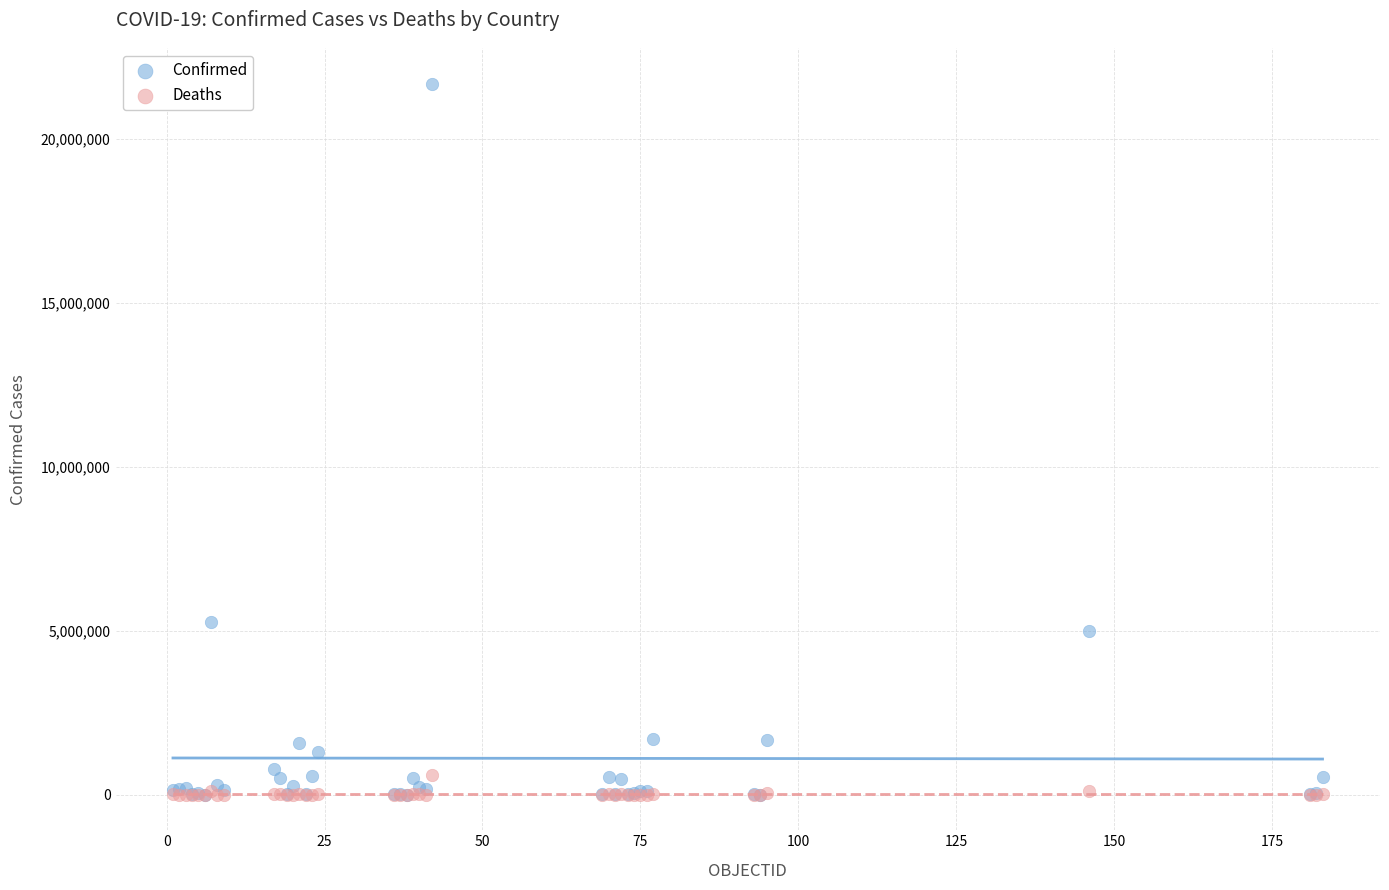

What are all the series names shown in the legend?

Confirmed, Deaths